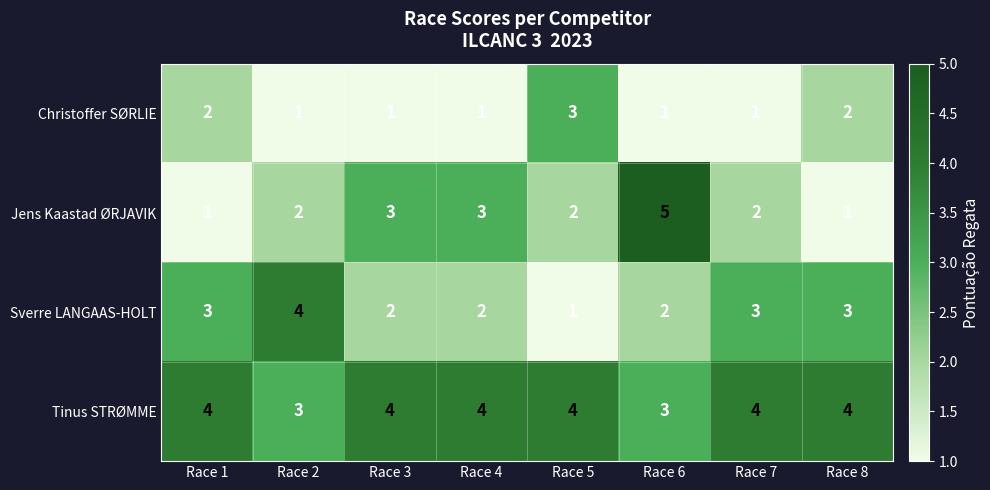

At which category is the sum across all series the highest?

Race 6